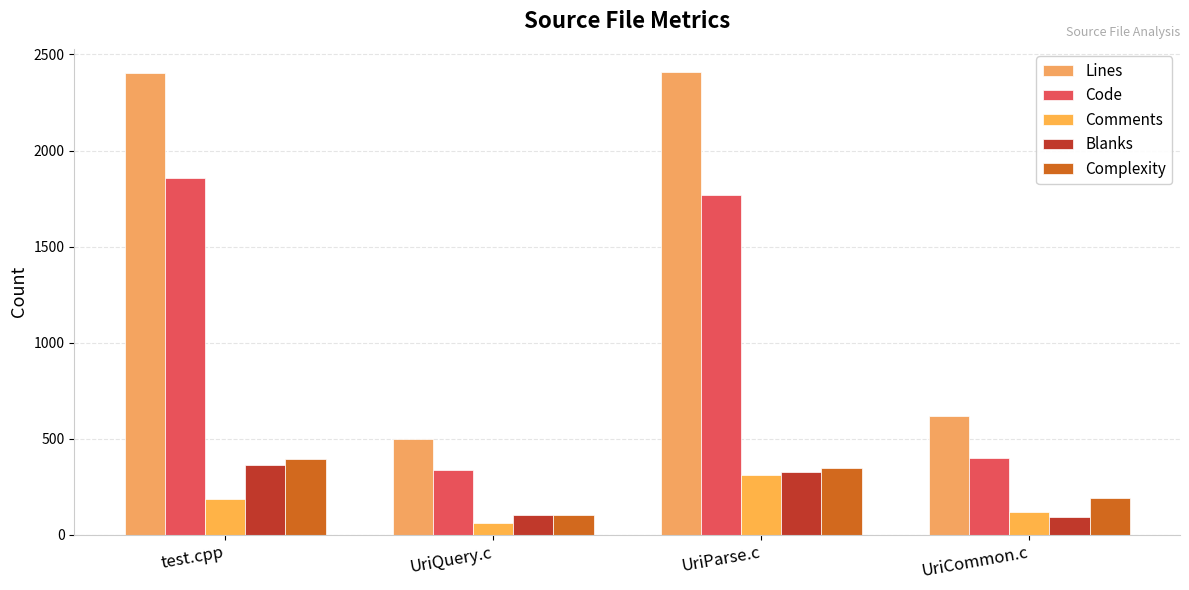

How many groups of bars are there?

4